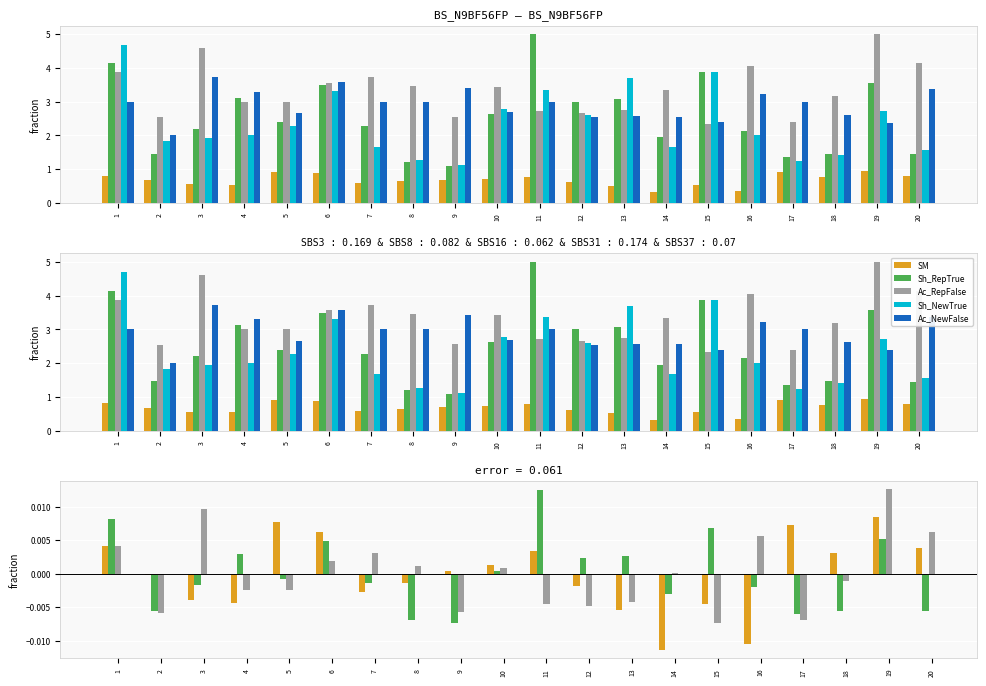

How many bars are there in total?

100